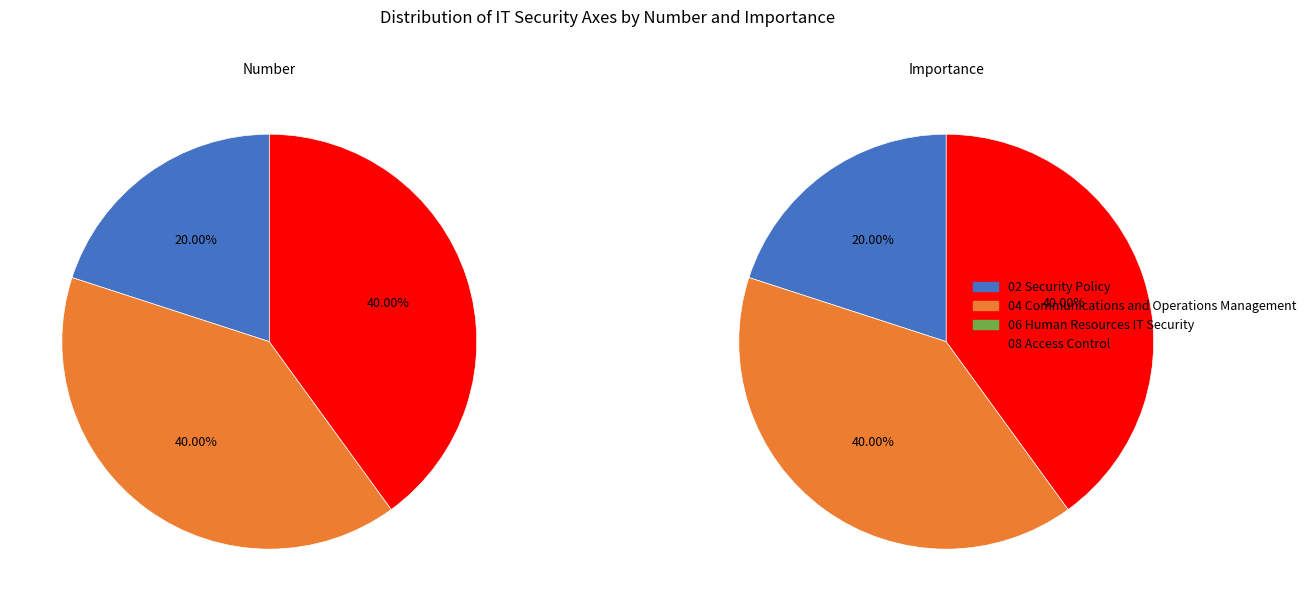

Is it true that 04 Communications and Operations Management is 40% of the pie?

True